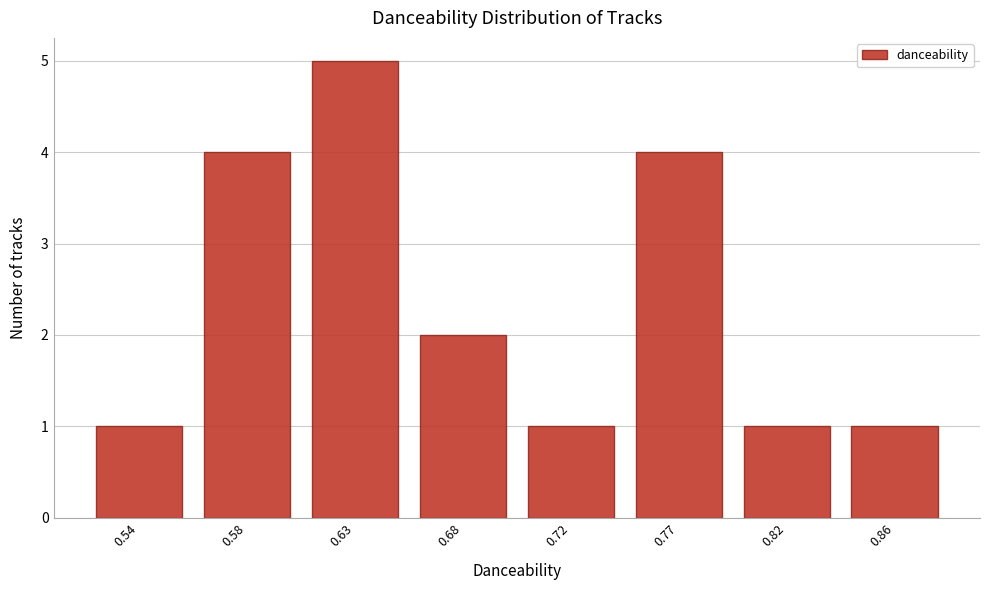

Reading left to right, what are all the values shown in this chart?

1	4	5	2	1	4	1	1